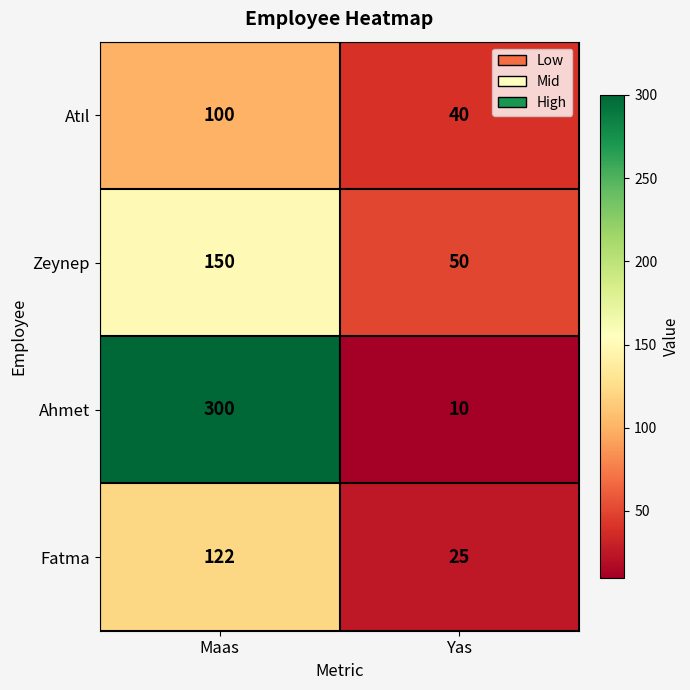

What is the difference between the maximum and minimum values in the Zeynep series?

100